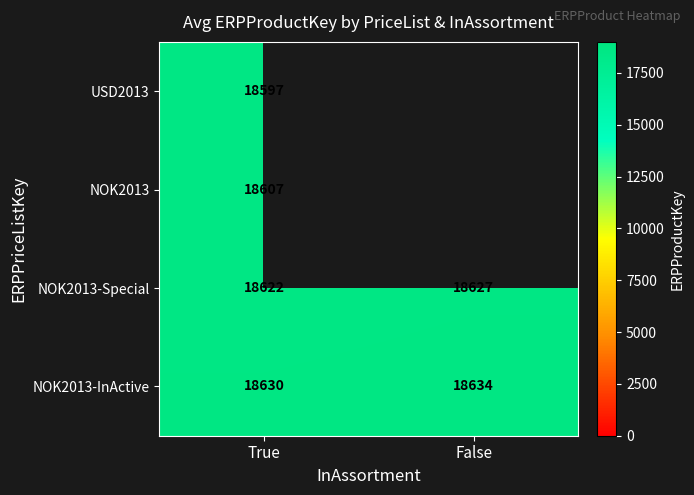

Which label corresponds to the smallest value in the chart?

True